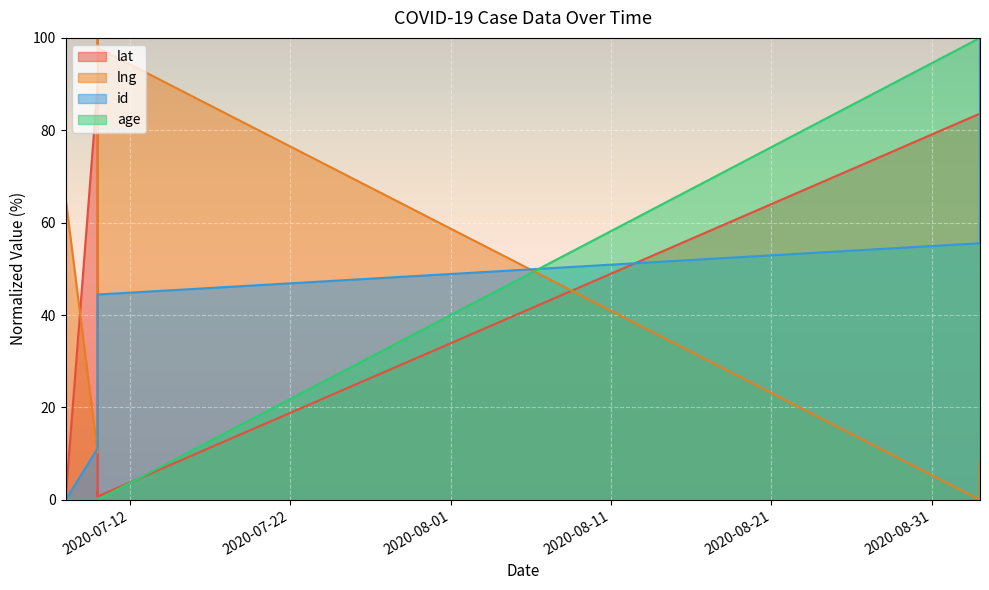

Rank the categories by lat value from lowest to highest.

2020-07-08, 2020-07-10, 2020-07-10, 2020-07-10, 2020-09-03, 2020-09-03, 2020-07-10, 2020-09-03, 2020-09-03, 2020-09-03